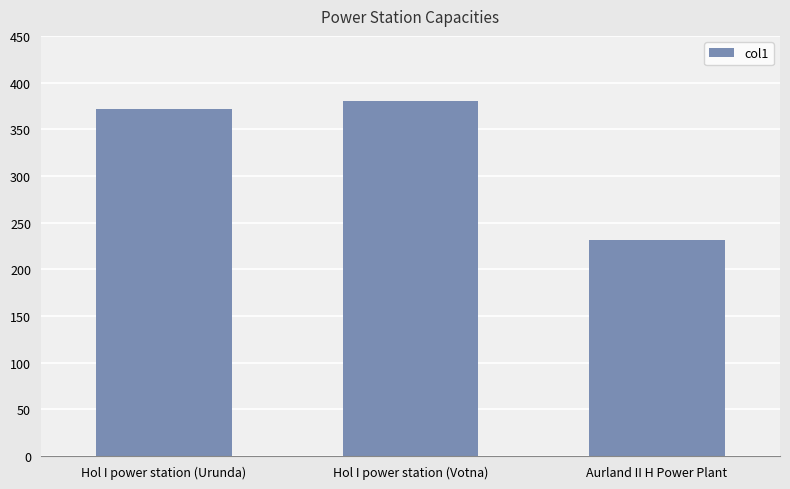

The chart shows a value of 371.7 at Hol I power station (Urunda). True or false?

True